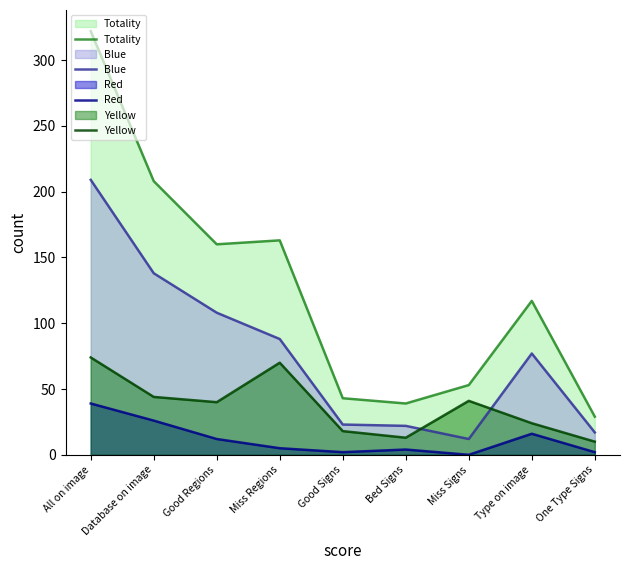

How many values in Red are above zero?

8